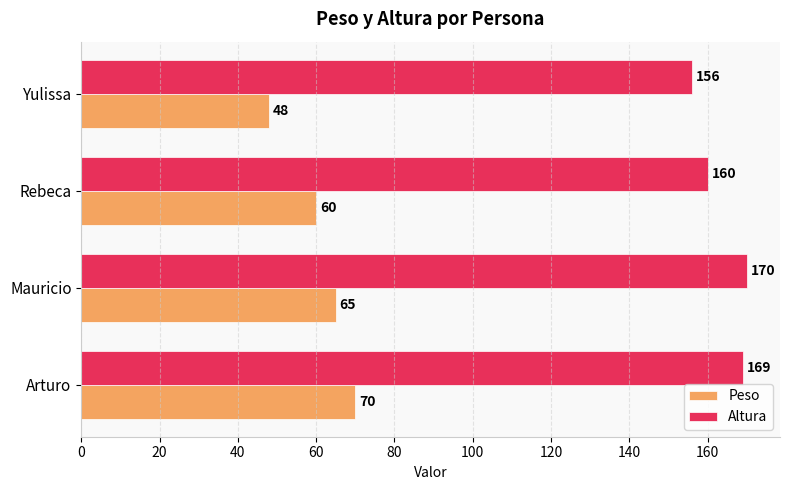

What is the lowest value of the Peso series?

48